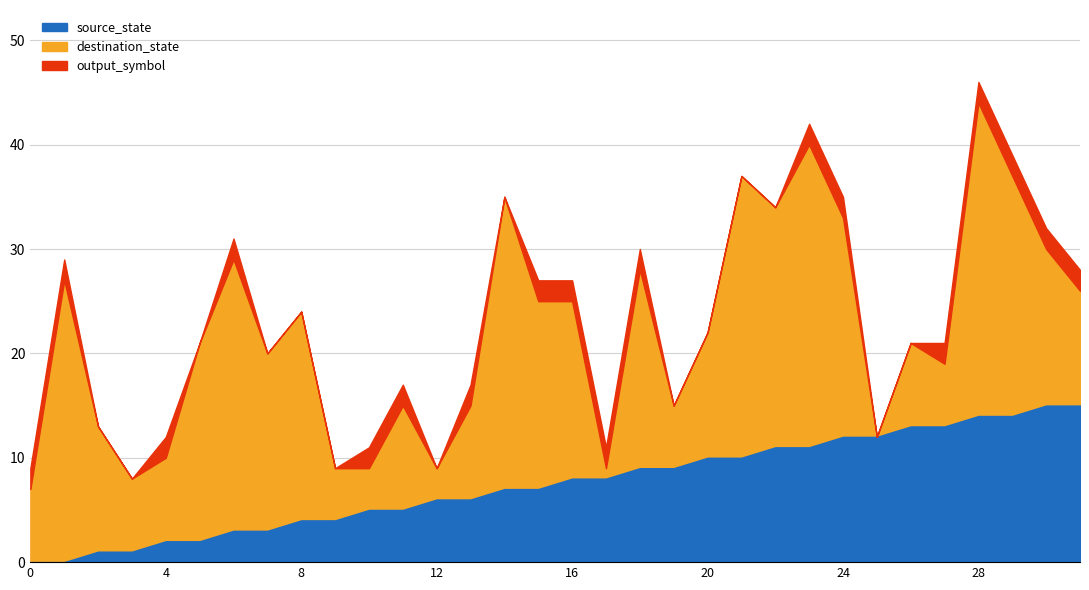

Is the value of output_symbol at 5 greater than the value of source_state at 20?

No